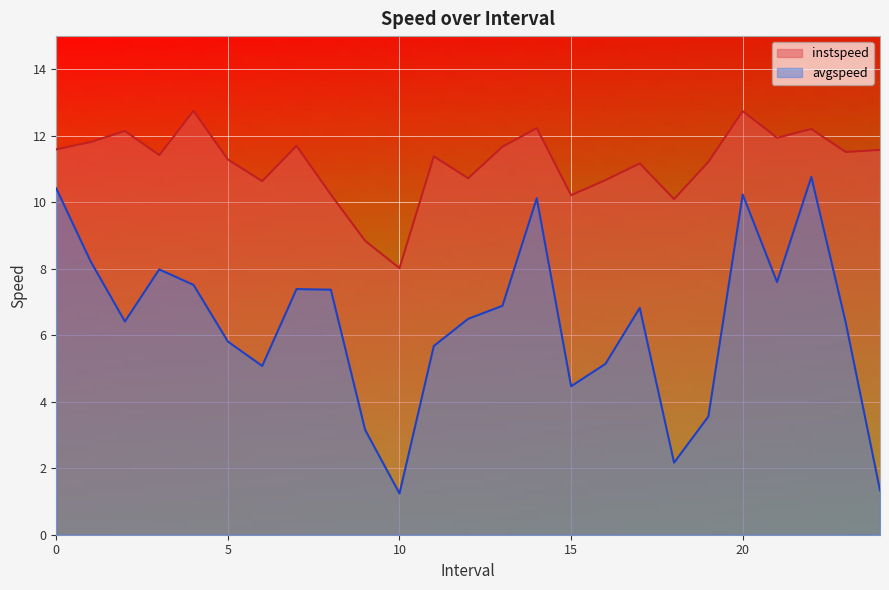

Which series changed the most between 1.0 and 12.0?

avgspeed